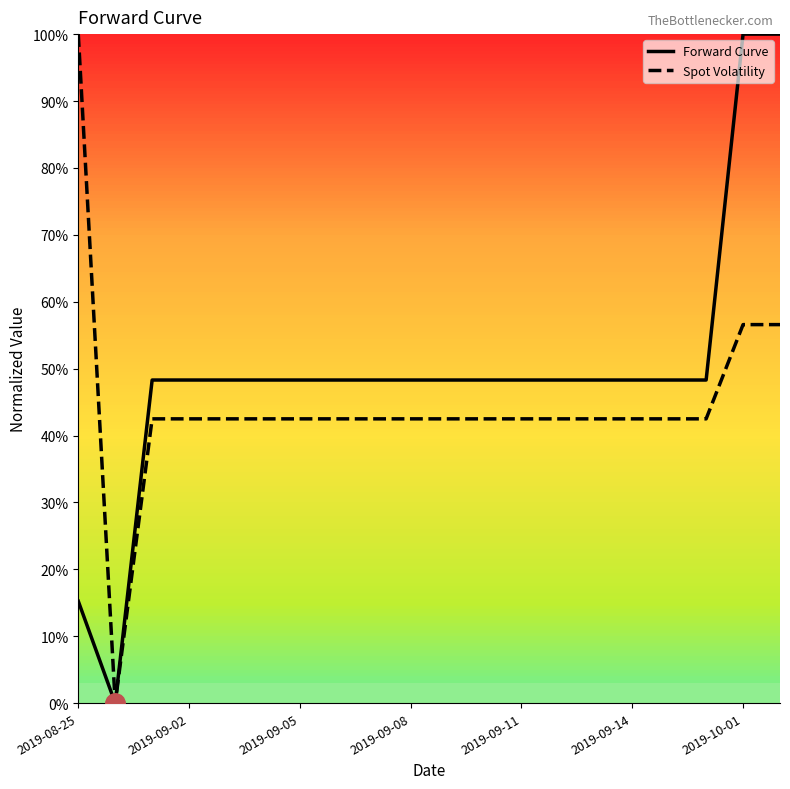

What is the maximum value shown in the chart?

100.0